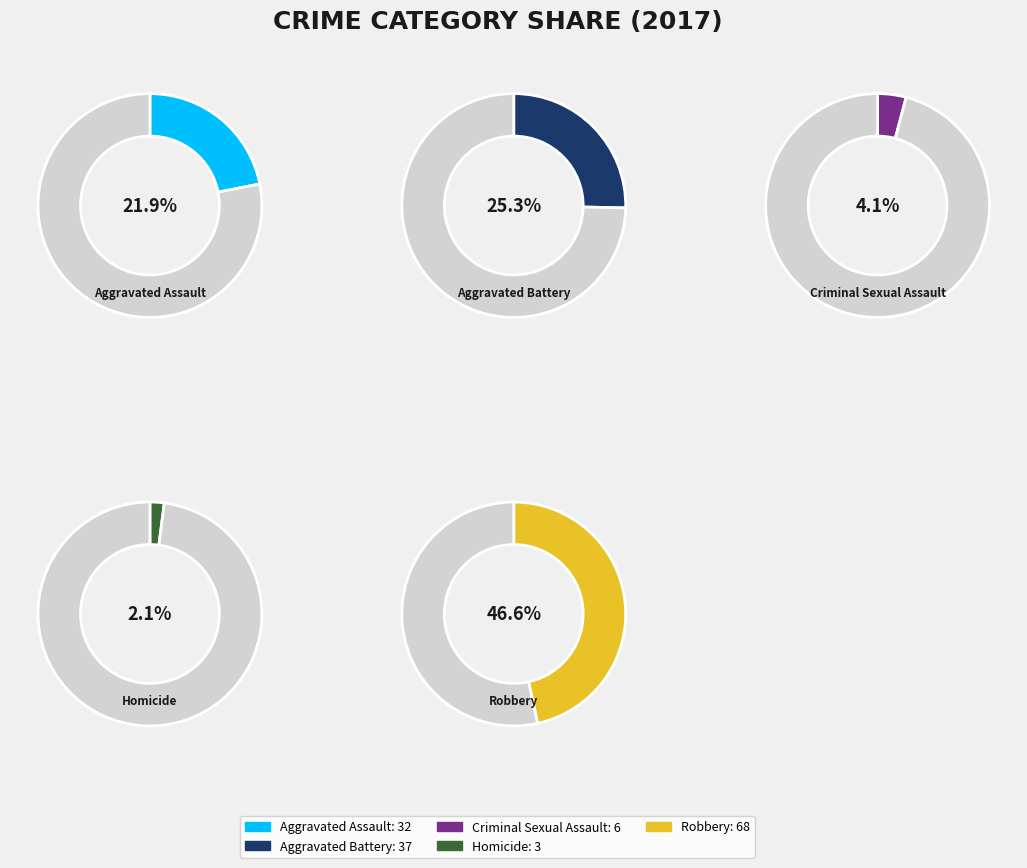

Is there a majority slice in this chart?

No